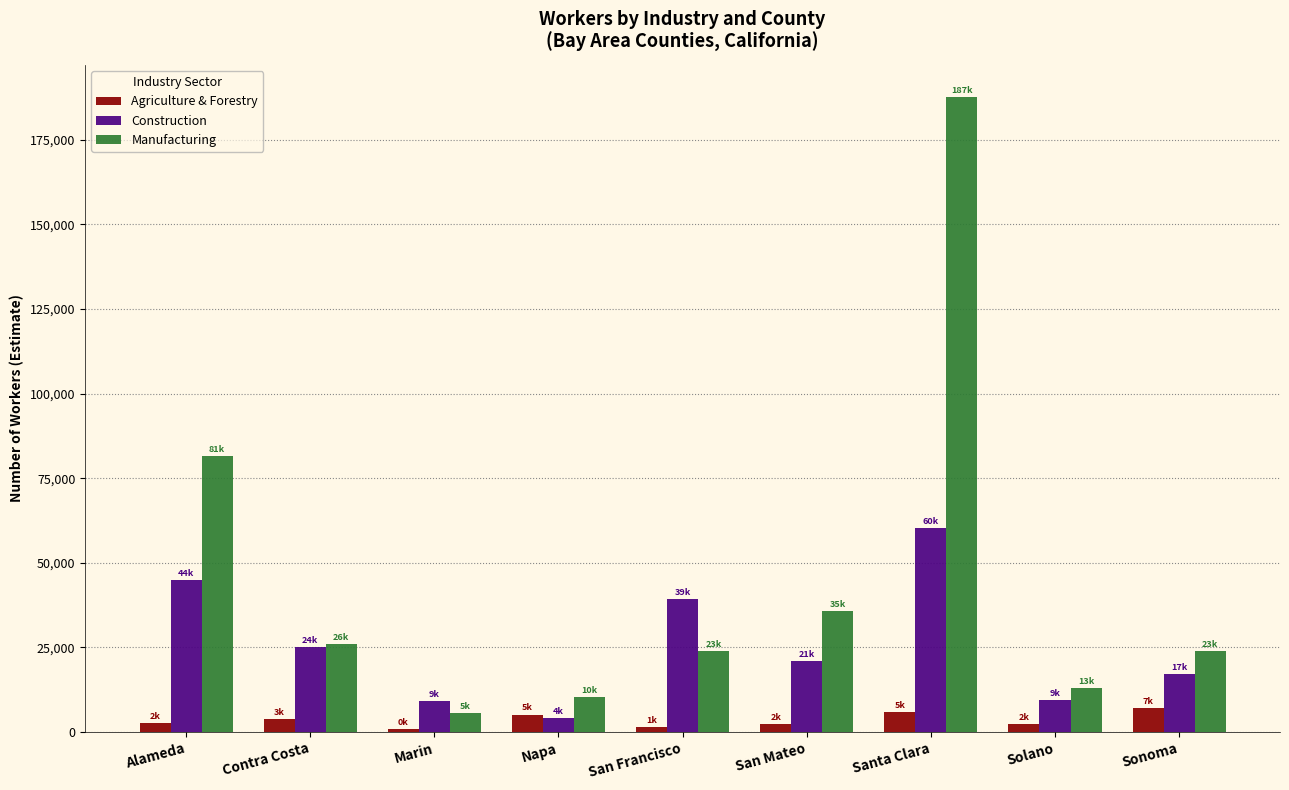

What is the minimum value shown in the chart?

954